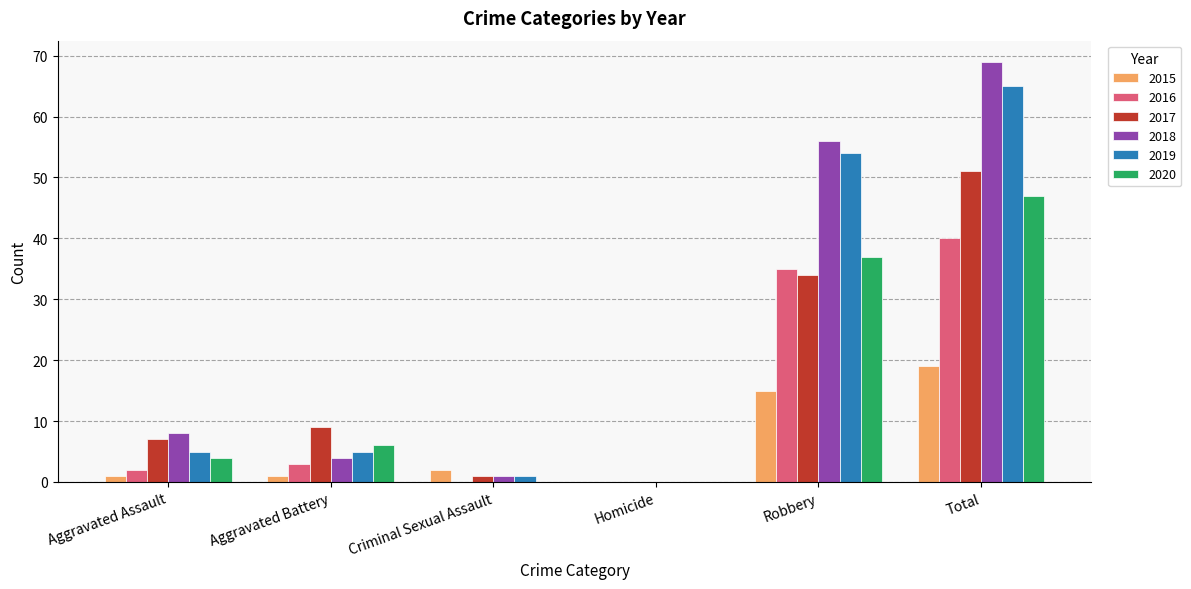

How many data points does each series have?

6